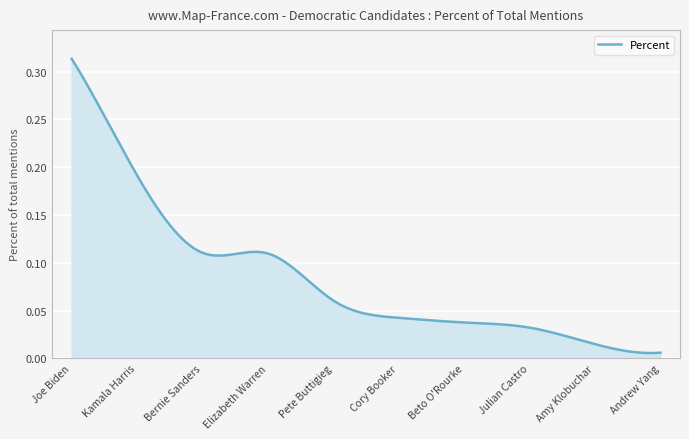

How many series are shown in this chart?

1